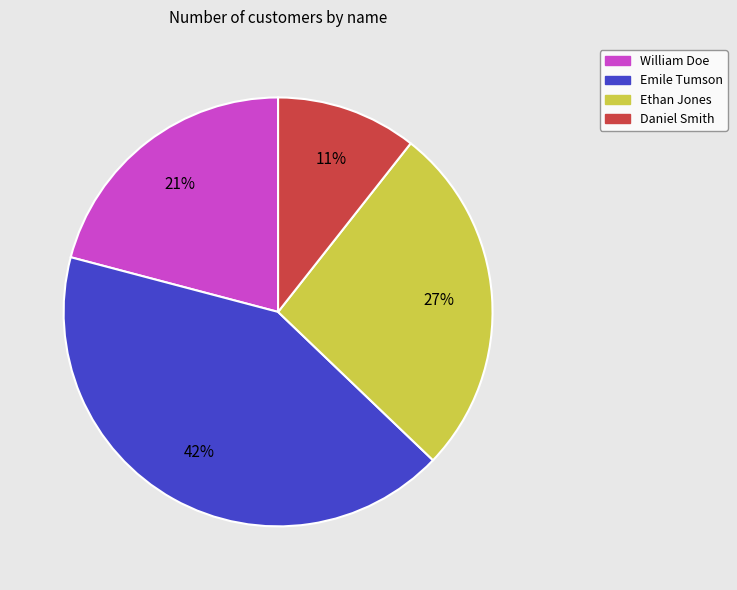

Combined, do Daniel Smith and William Doe account for over 50%?

No